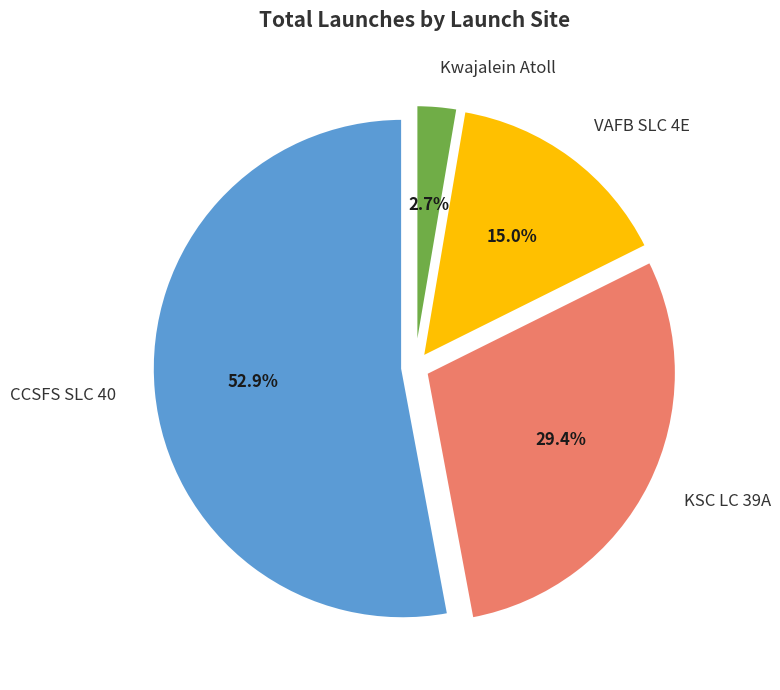

Which slice is the largest?

CCSFS SLC 40